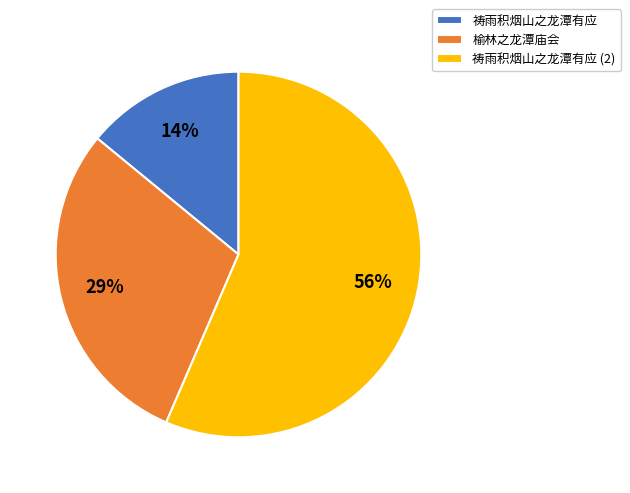

To the nearest percent, what is the combined percentage of 祷雨积烟山之龙潭有应 (2) and 祷雨积烟山之龙潭有应?

71%